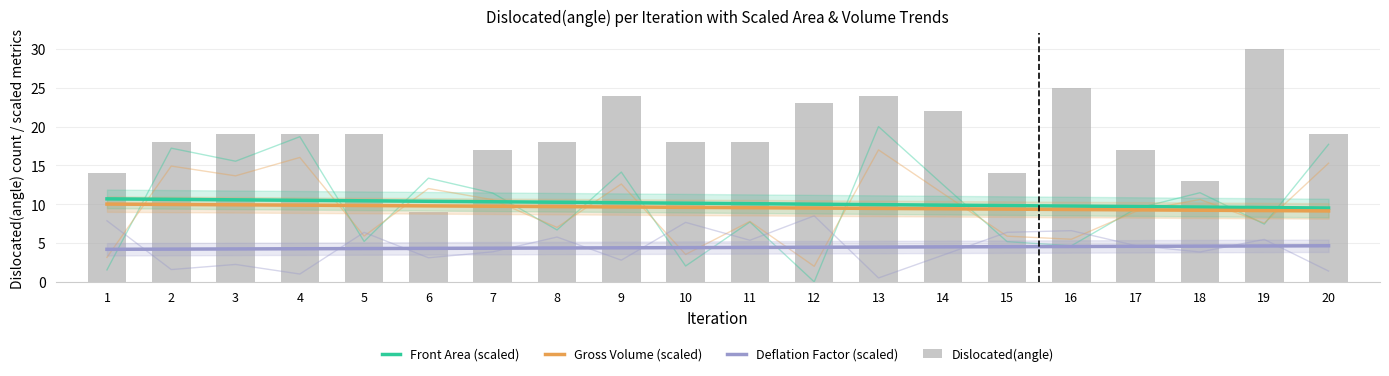

Which category has the lowest value across all series?

1